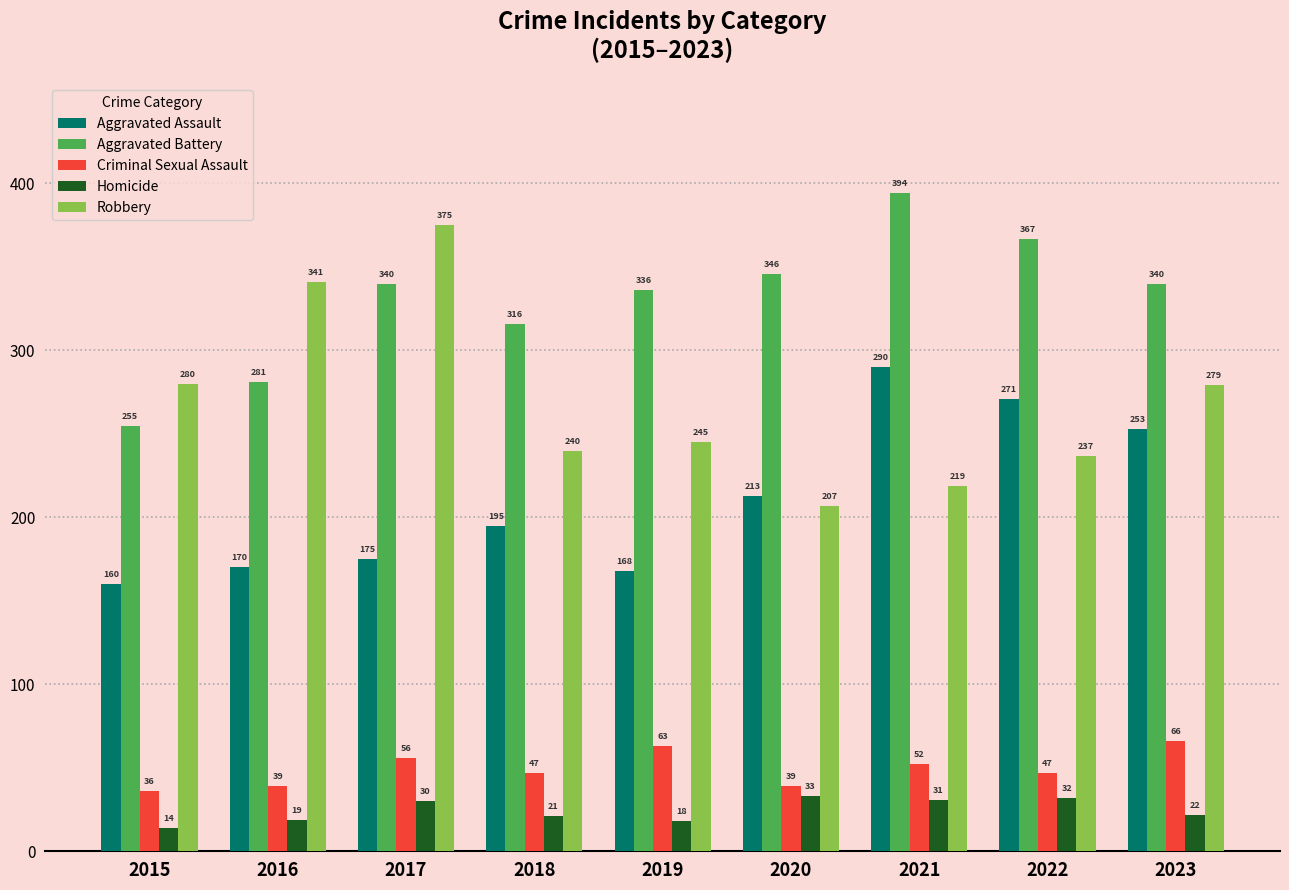

What is the sum of all Aggravated Assault values?

1895